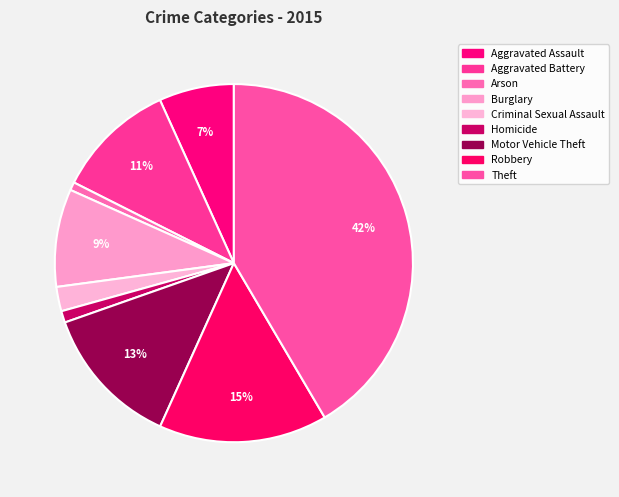

To the nearest percent, what portion does Burglary represent?

9%